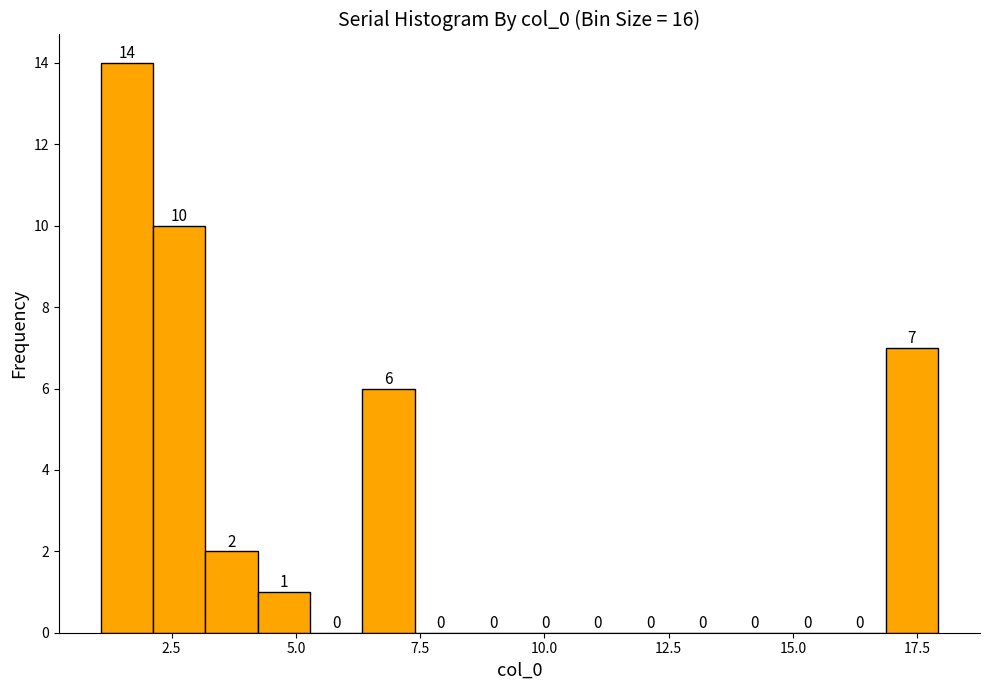

Around what value on the x-axis is the tallest bar? Give the approximate position of its centre, as read against the axis.

1.5